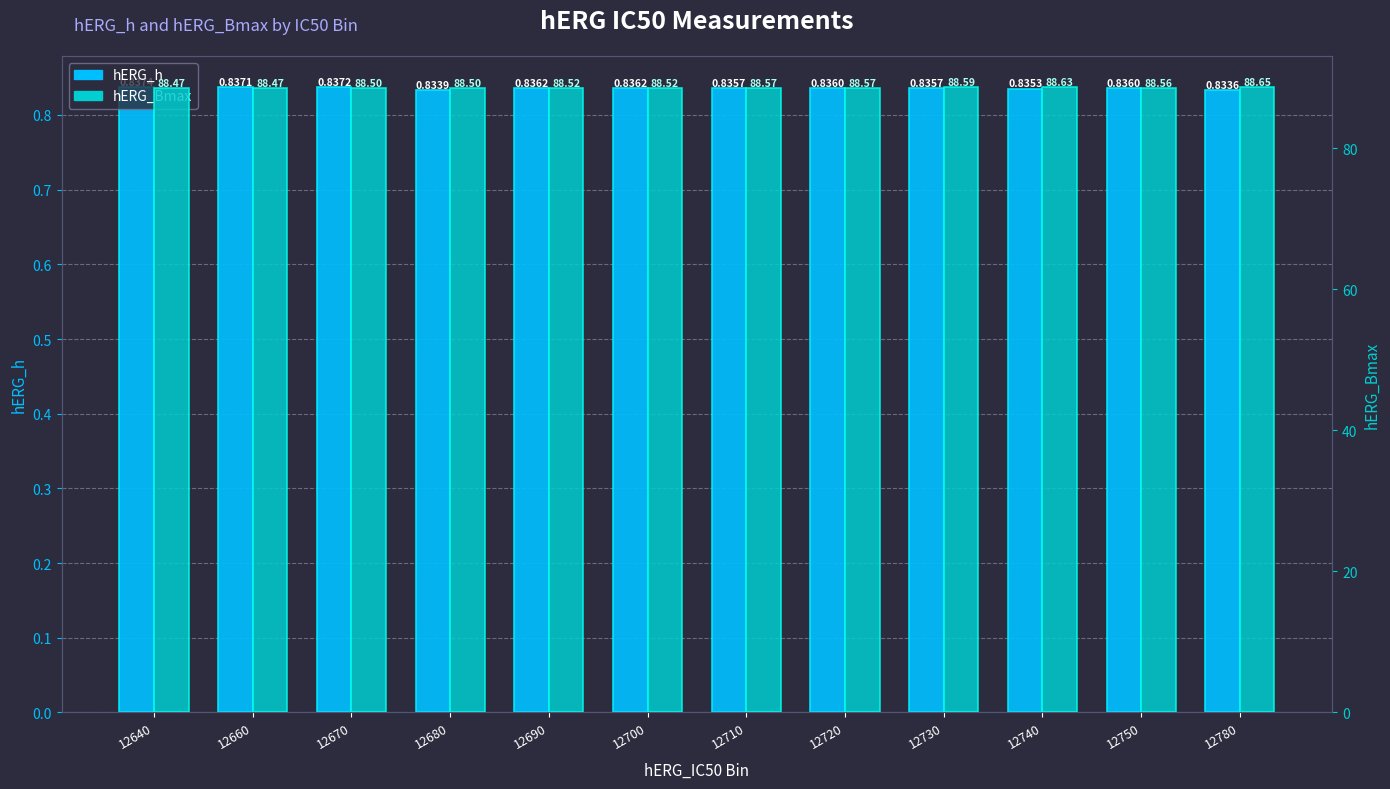

The hERG_h series shows 0.8 at 12750. True or false?

True